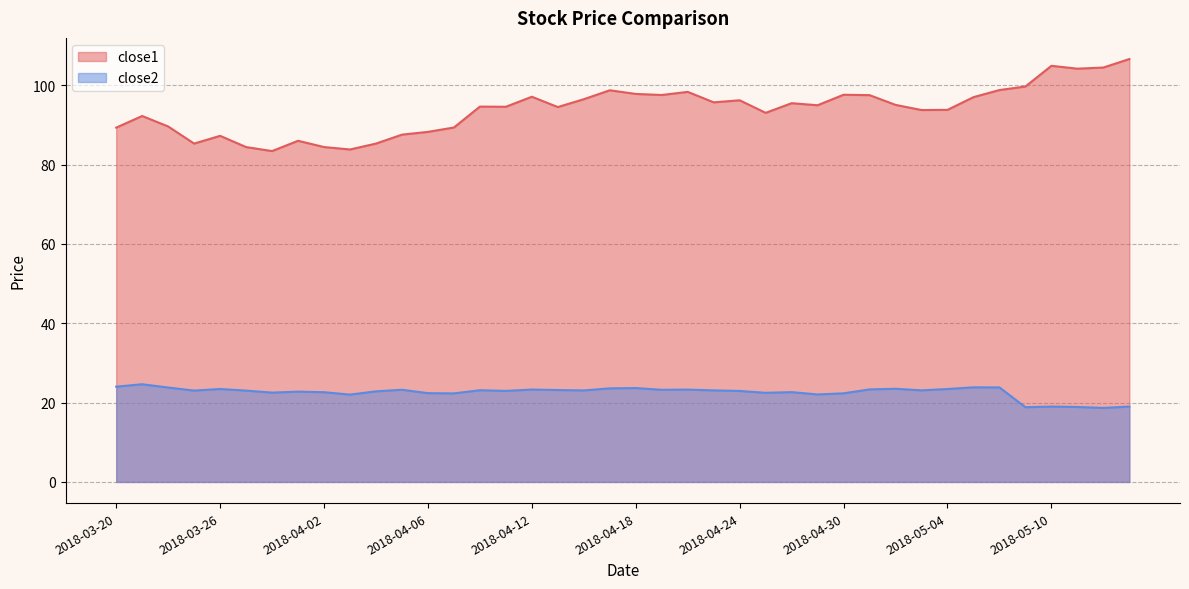

Reading left to right, what are all the values shown in this chart?

close1: 89.3	92.2	89.6	85.3	87.2	84.4	83.4	86.0	84.4	83.8	85.3	87.5	88.2	89.3	94.6	94.6	97.1	94.5	96.5	98.7	97.8	97.5	98.3	95.7	96.2	93.0	95.5	94.9	97.6	97.5	95.0	93.7	93.8	97.0	98.8	99.7	104.9	104.2	104.5	106.6
close2: 24.0	24.6	23.8	23.0	23.4	23.0	22.5	22.8	22.6	22.0	22.8	23.2	22.4	22.3	23.1	22.9	23.3	23.2	23.1	23.6	23.7	23.2	23.3	23.1	22.9	22.5	22.6	22.1	22.3	23.3	23.5	23.1	23.4	23.8	23.8	18.8	19.0	18.9	18.7	19.0